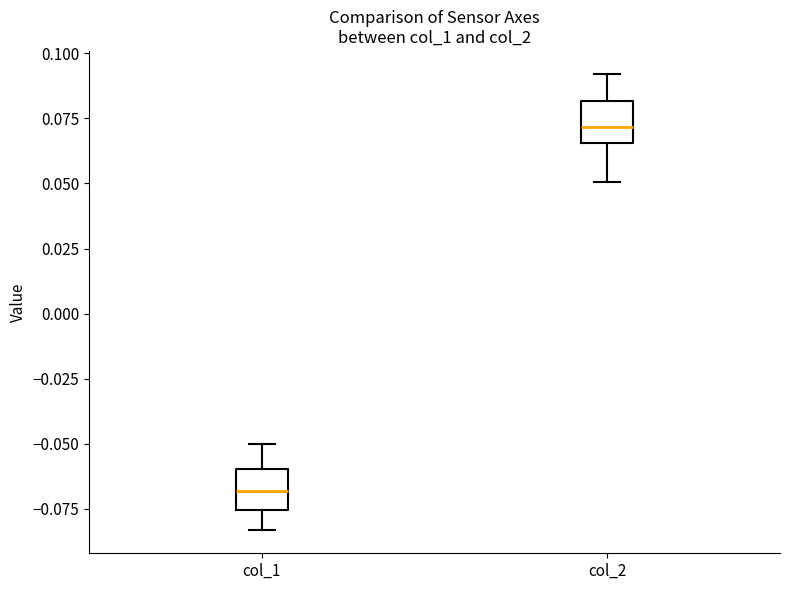

Reading left to right, read every box against the y-axis: the position of its median line, the range the box covers, and the ends of its whiskers. The values are not printed on the chart, so give them approximately, as read against the axis.

col_1: median -0.070, box -0.075 to -0.060, whiskers -0.085 to -0.050
col_2: median 0.070, box 0.065 to 0.080, whiskers 0.050 to 0.090